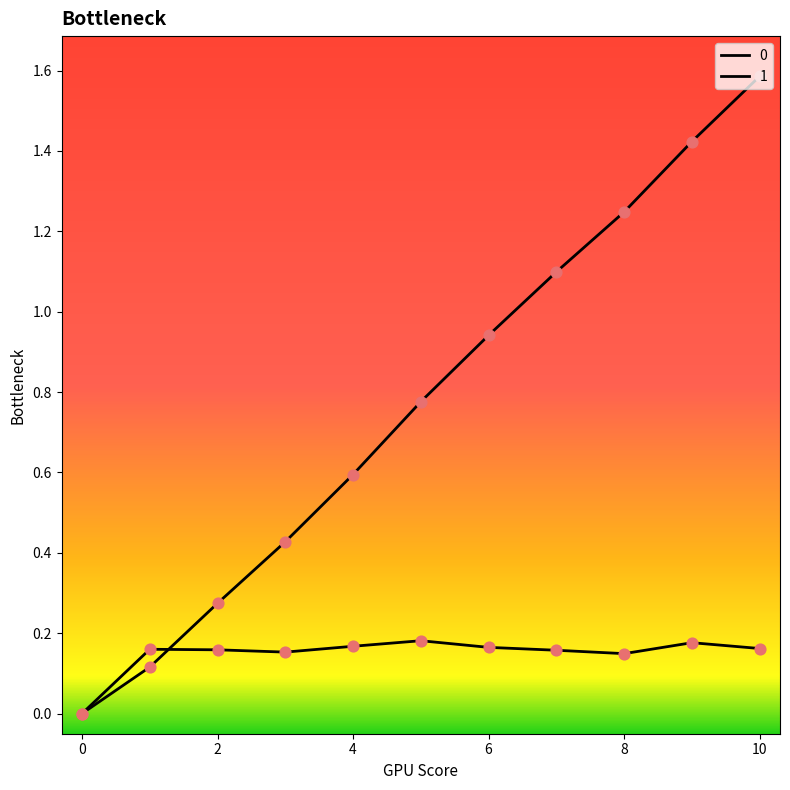

Does the chart have visible grid lines?

No